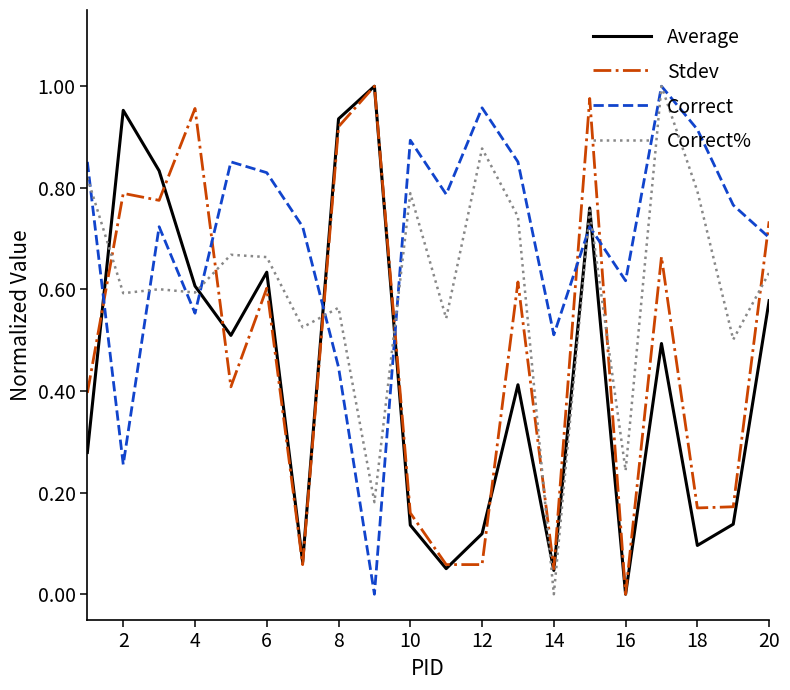

Which series has the largest total across all categories?

Correct